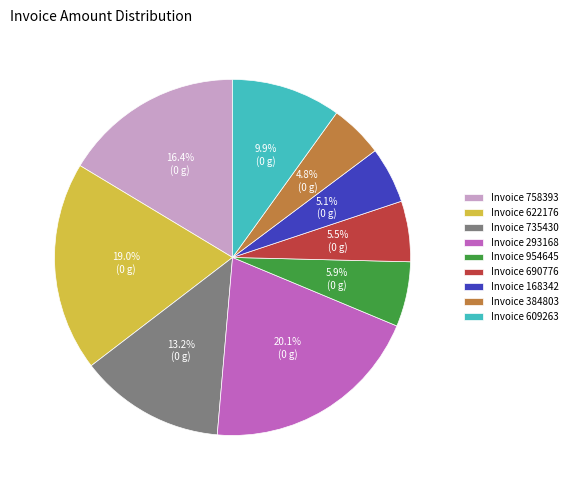

To the nearest percent, what is the average slice percentage?

11%